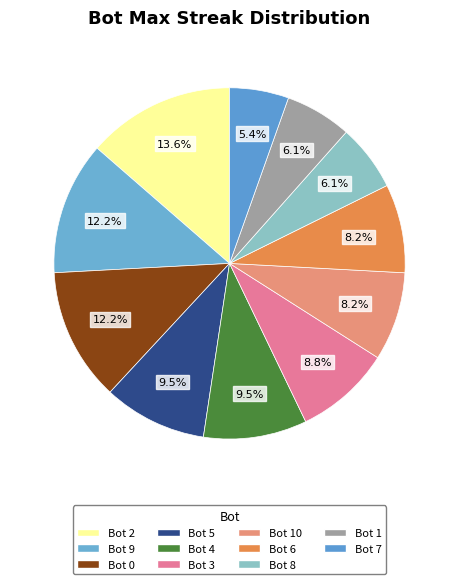

How many segments does this pie chart have?

11